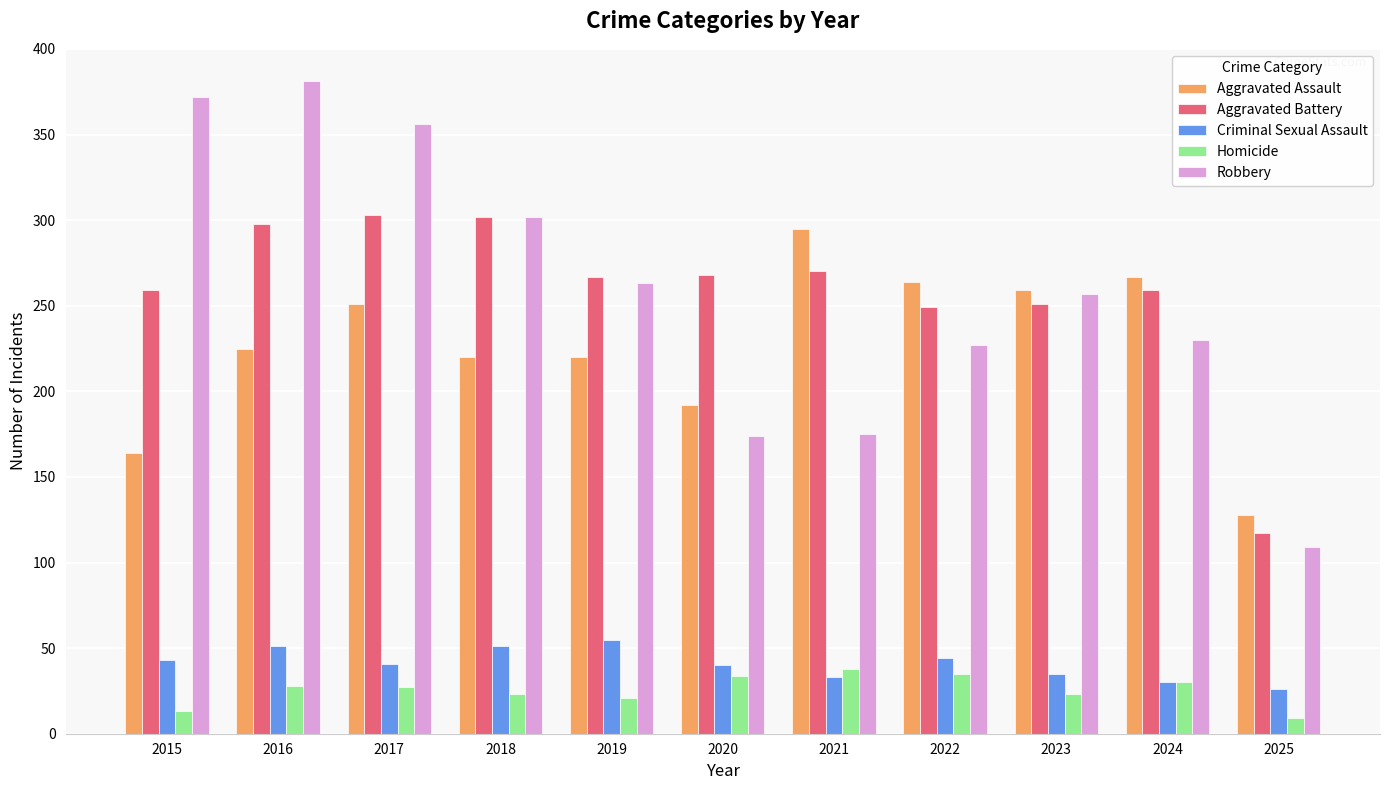

The value of Aggravated Assault at 2024 is 267. True or false?

True